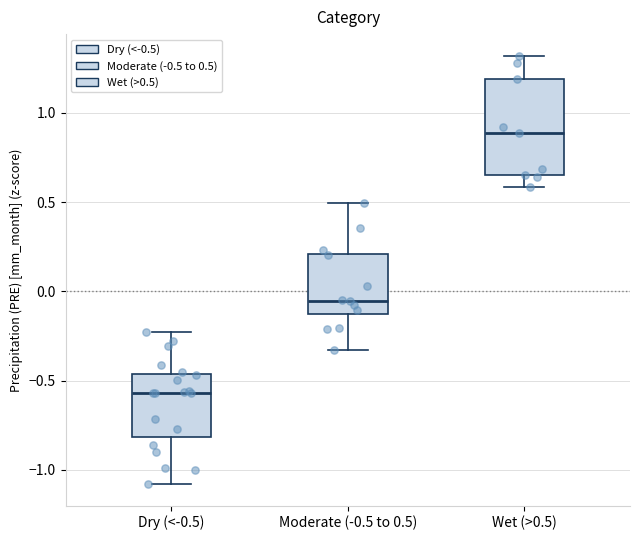

Which box is the tallest, from its lower edge to its upper edge?

Wet (>0.5)